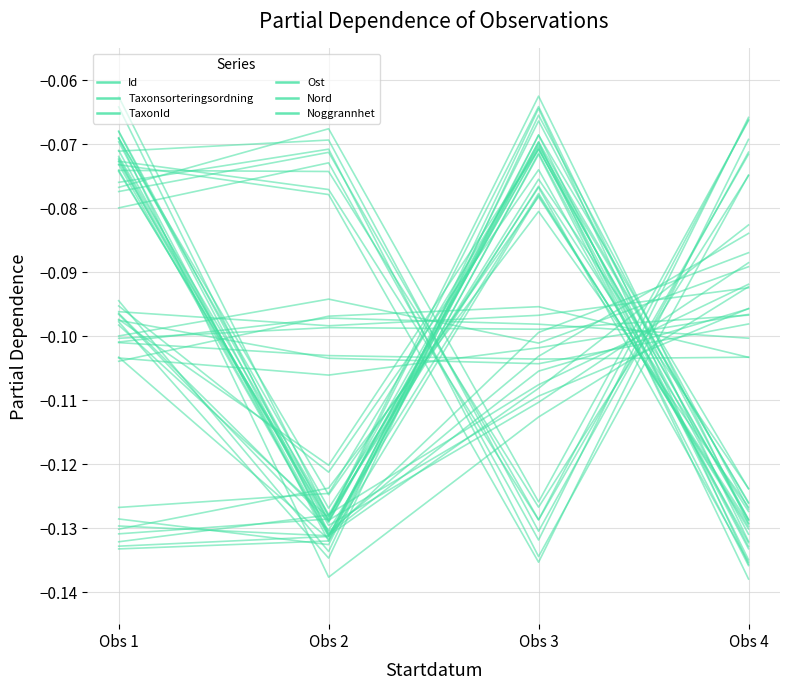

How many series are shown in this chart?

6